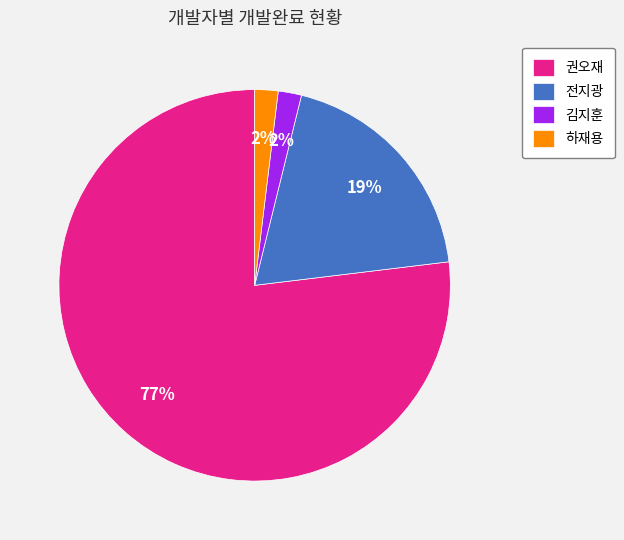

How many segments does this pie chart have?

4